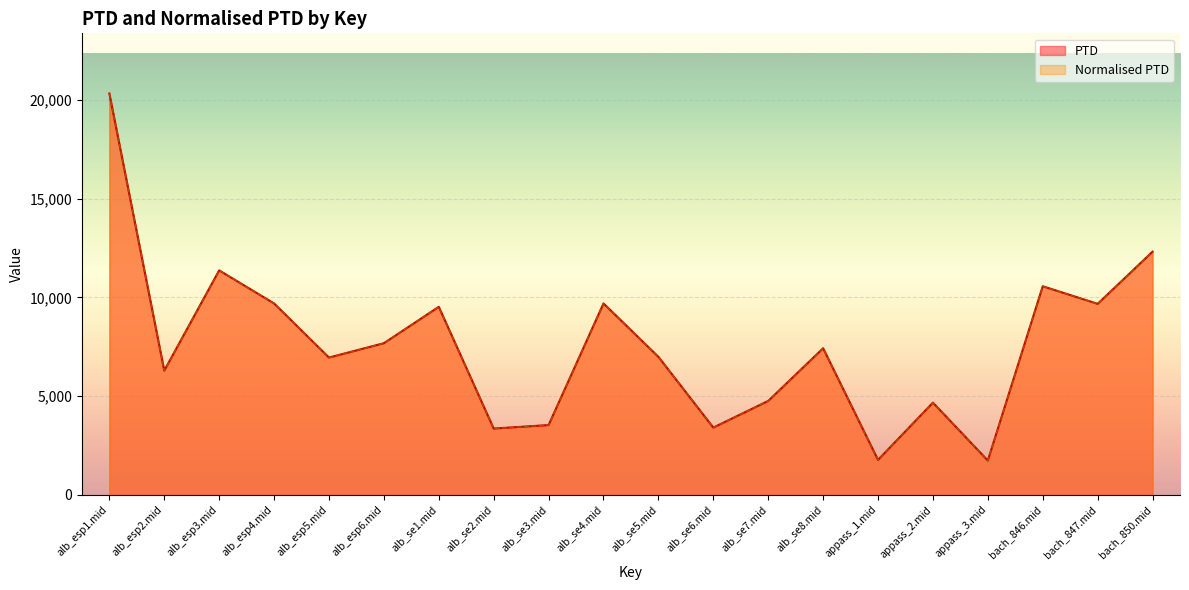

What is the label of the 15th point from the right?

alb_esp6.mid